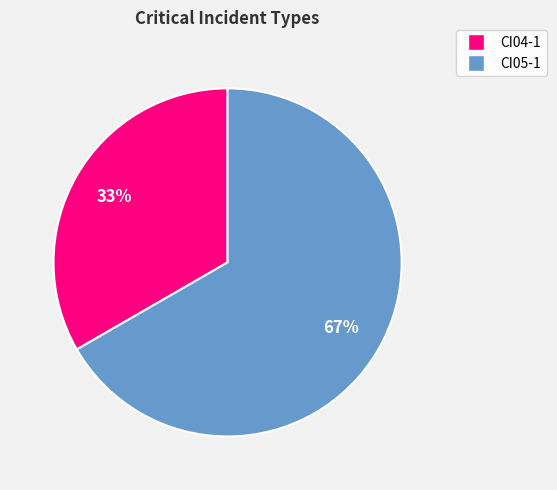

What is the largest slice in the pie chart?

CI05-1